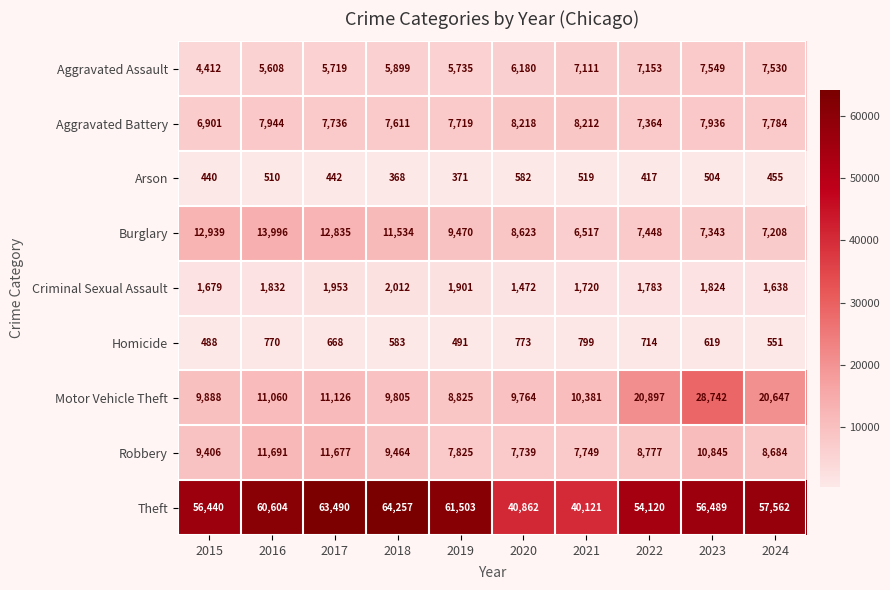

At 2017, list the series in order from smallest to largest.

Arson, Homicide, Criminal Sexual Assault, Aggravated Assault, Aggravated Battery, Motor Vehicle Theft, Robbery, Burglary, Theft